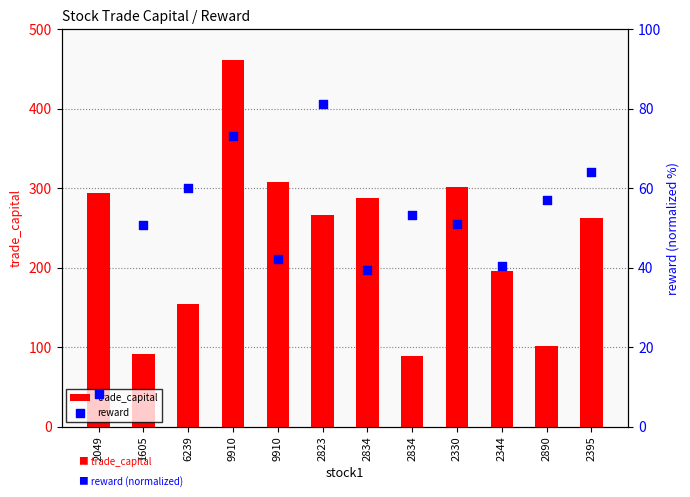

What is the total value across all series at 2834?

327.1